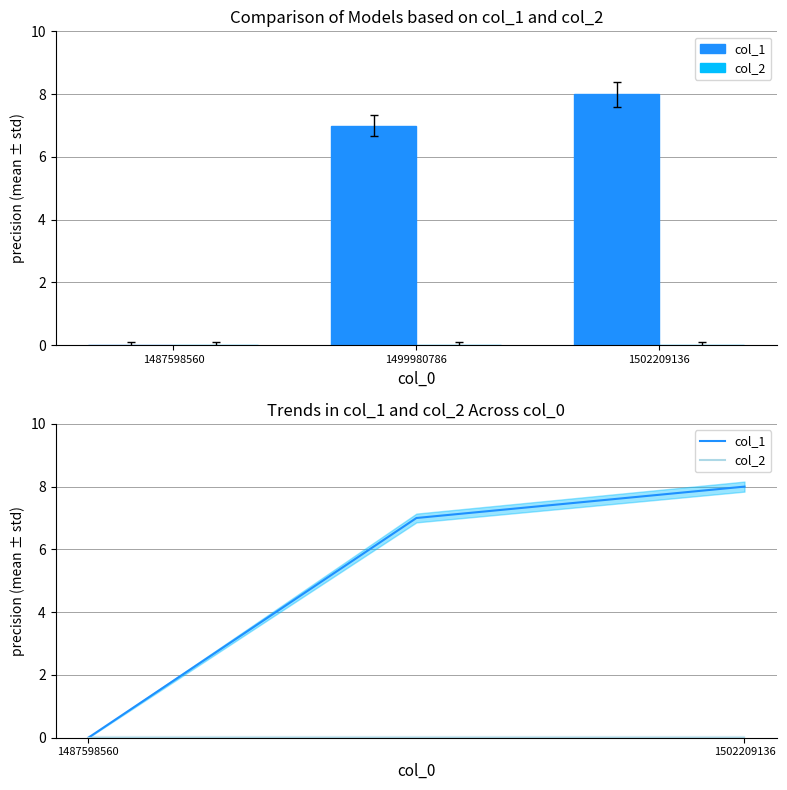

Between 1499980786 and 1502209136, which is larger?

1502209136